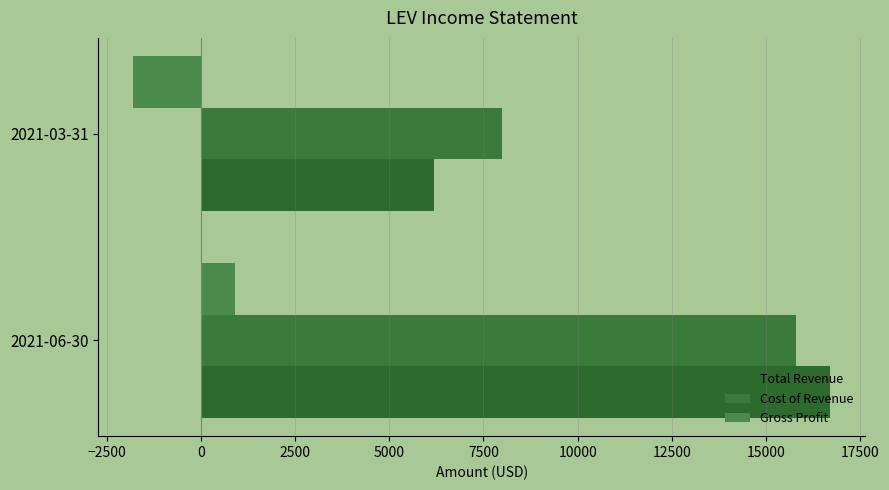

How many series are shown in this chart?

3